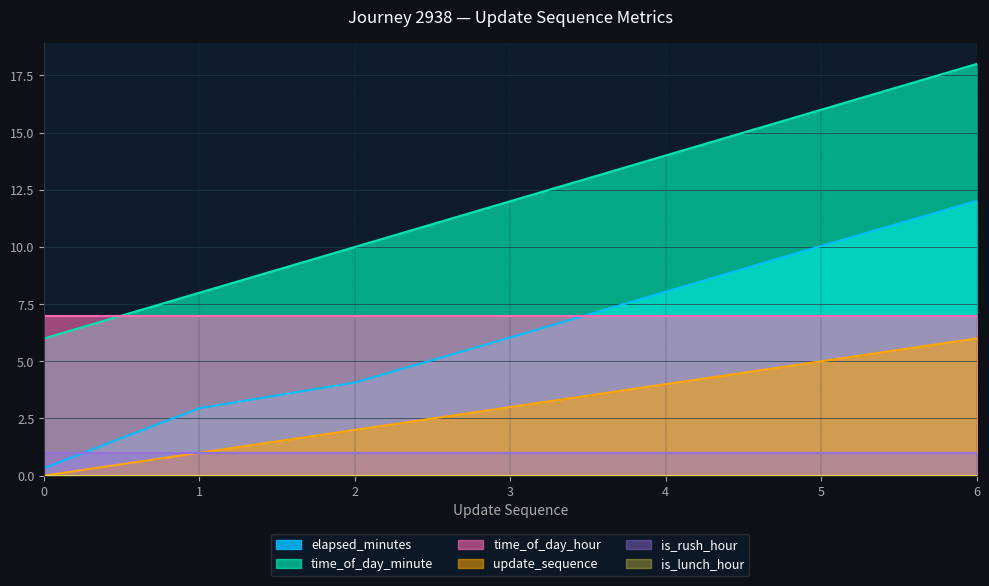

How many values in the elapsed_minutes series exceed 6?

4